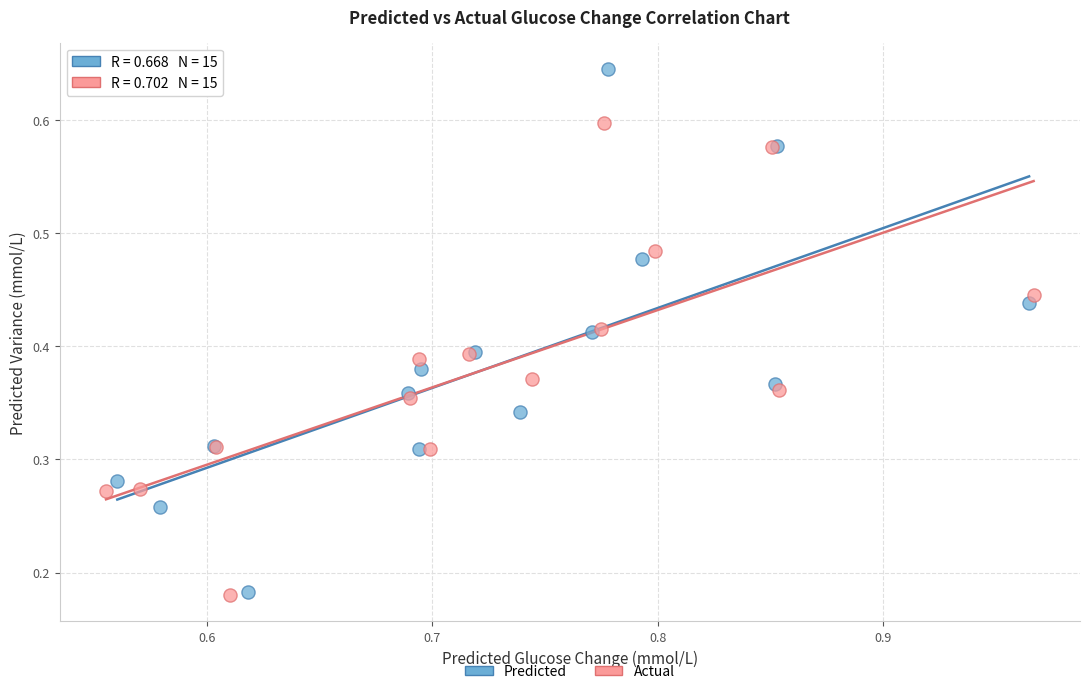

Which series has the largest Y range (max minus min)?

Predicted